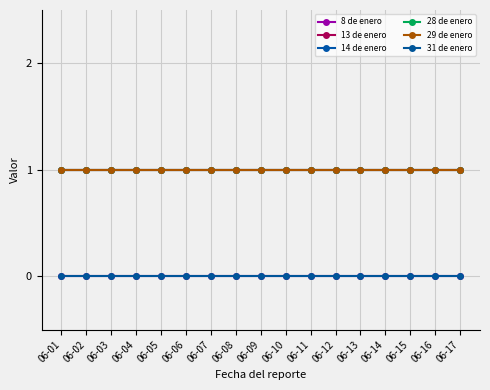

Does the chart have visible grid lines?

Yes